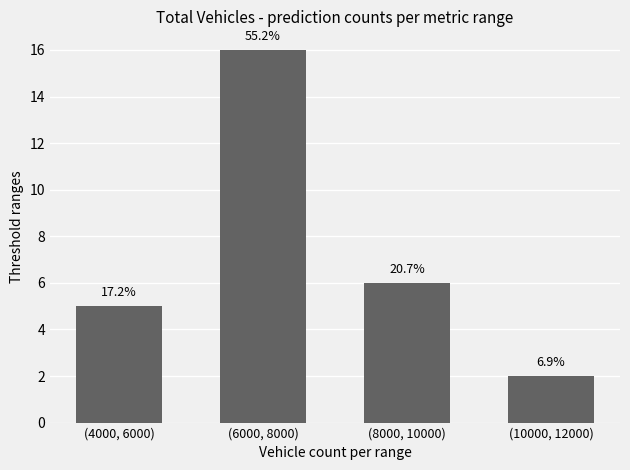

Does the chart contain any negative values?

No